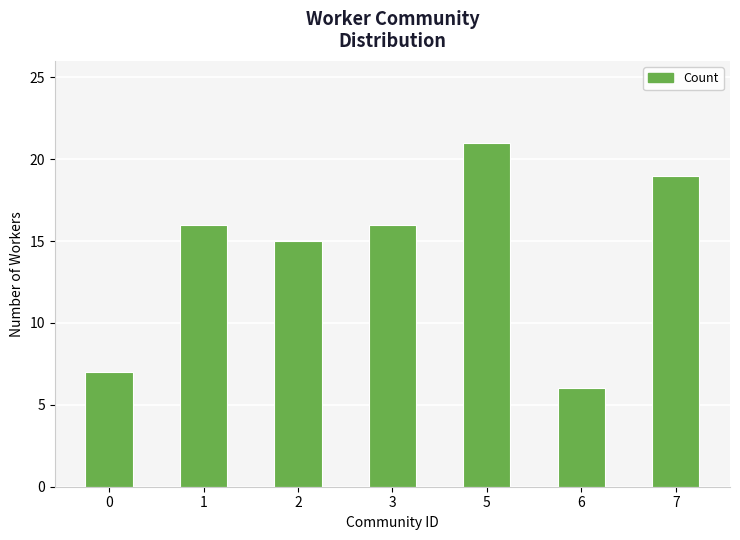

Approximately how many times larger is the value at 5 compared to 0?

3.0